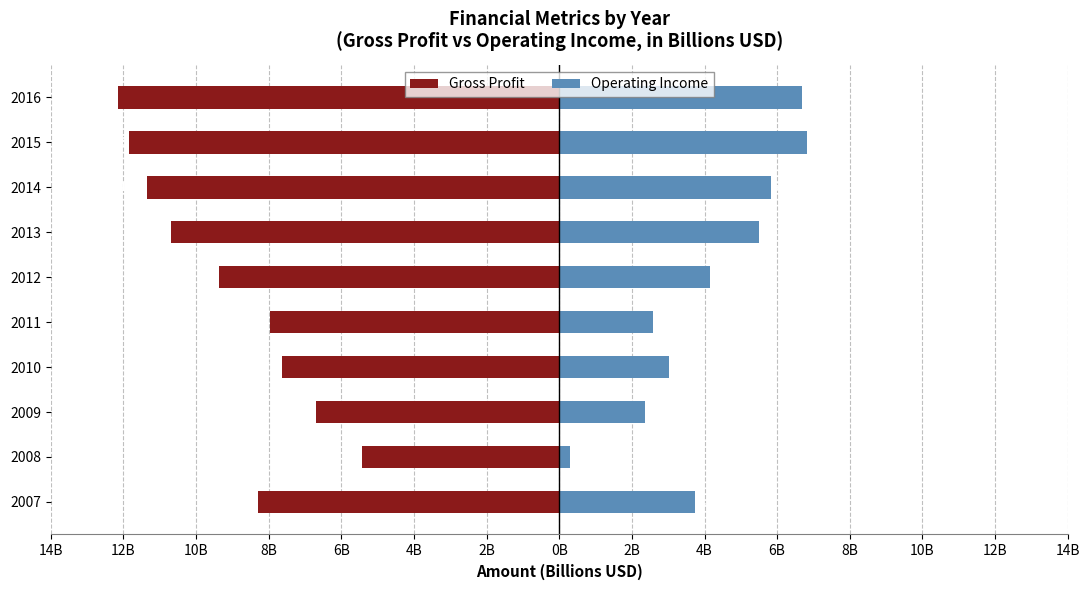

What is the greatest value displayed?

6.8